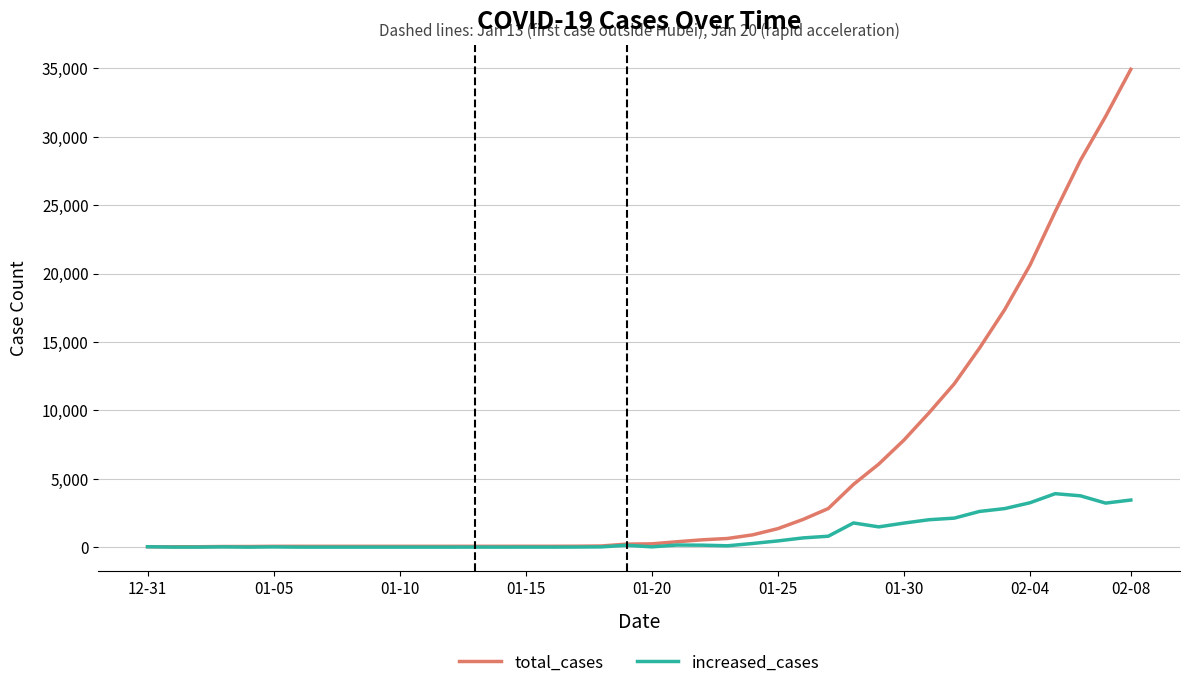

What are all the series names shown in the legend?

total_cases, increased_cases